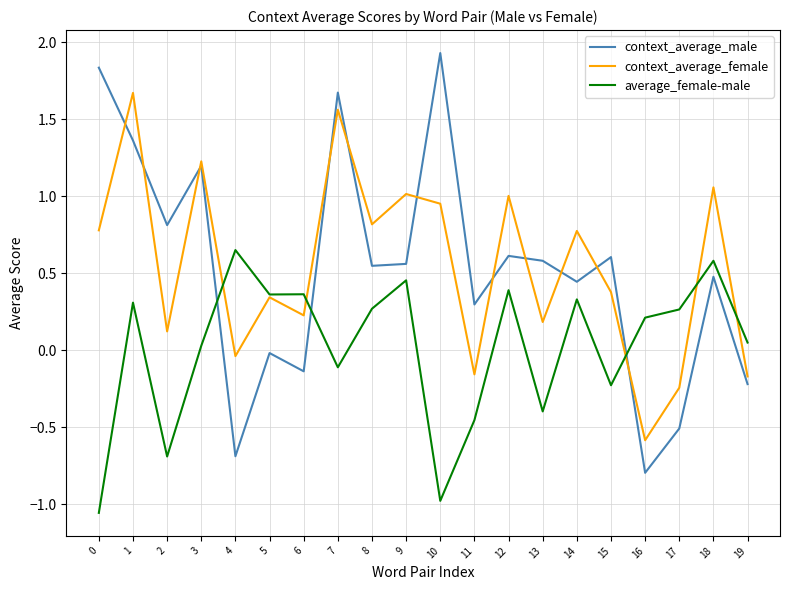

What is the spread (max minus min) of values at 11?

0.8